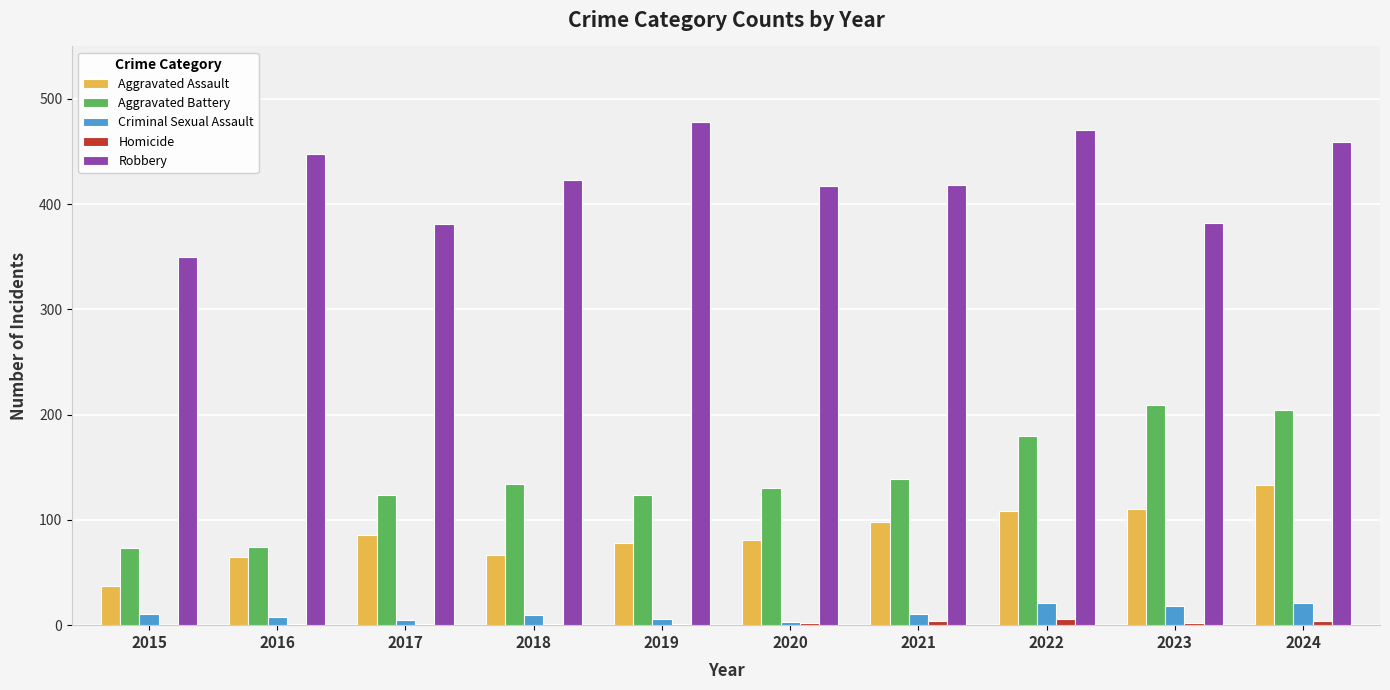

Which category has the highest value across all series?

2019